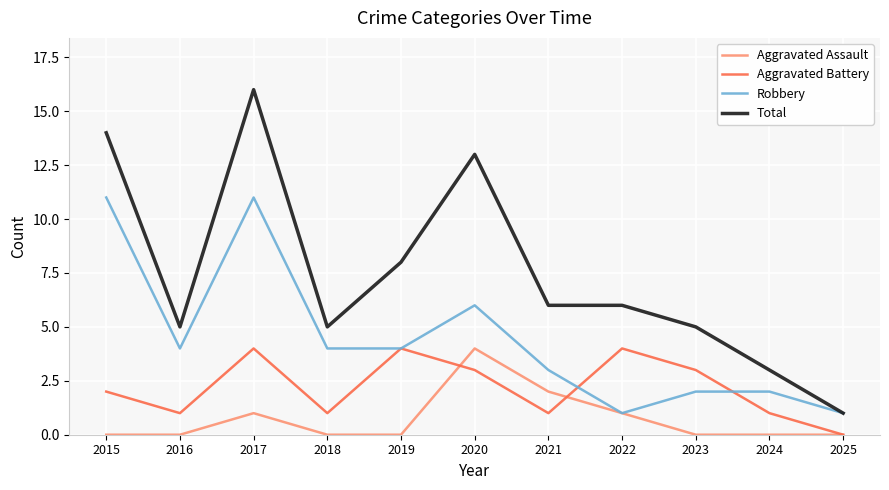

Is it true that Aggravated Battery equals 1 at 2024?

True